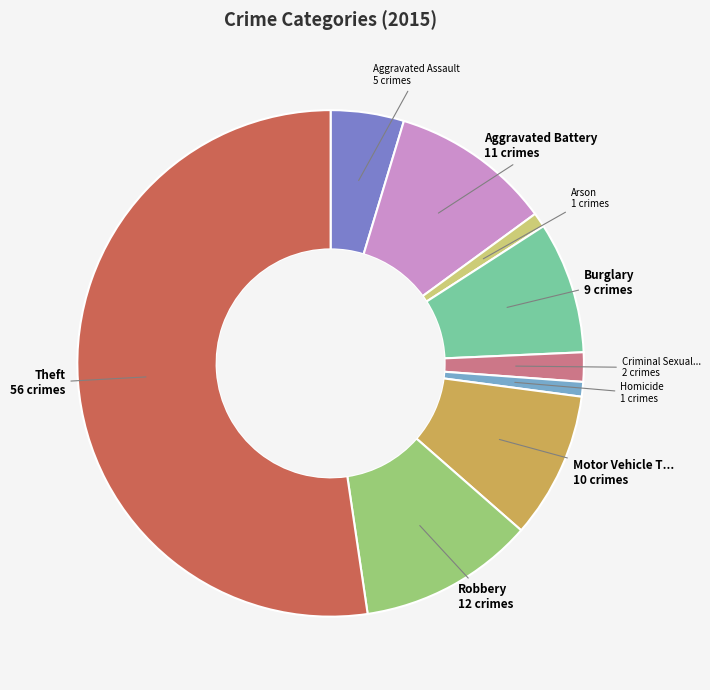

Is there any slice that represents more than half of the pie?

Yes